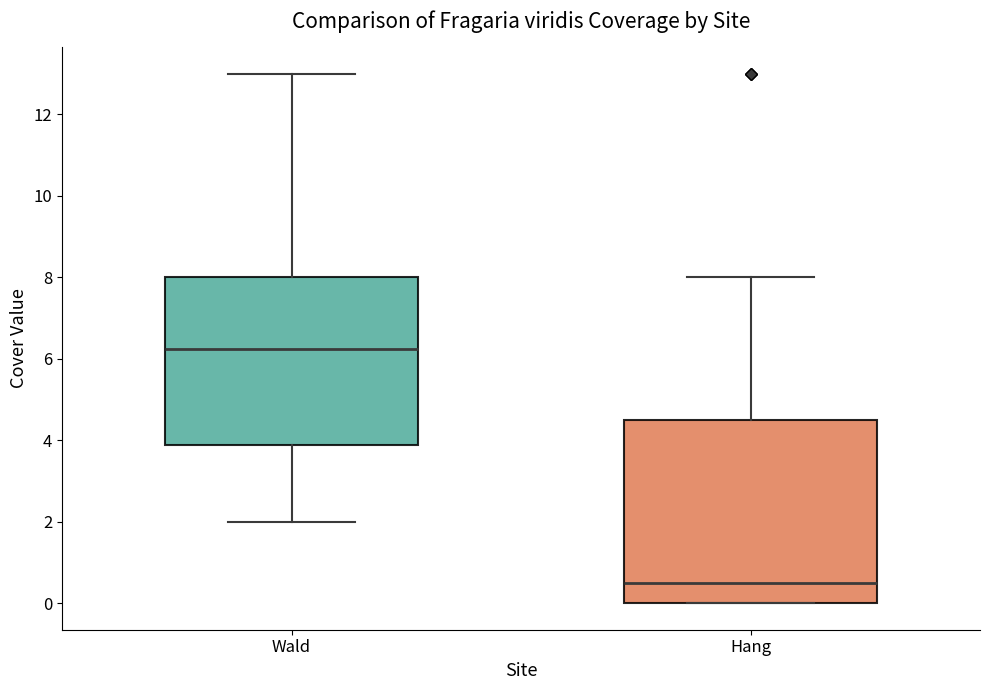

Which box's median line is the highest?

Wald